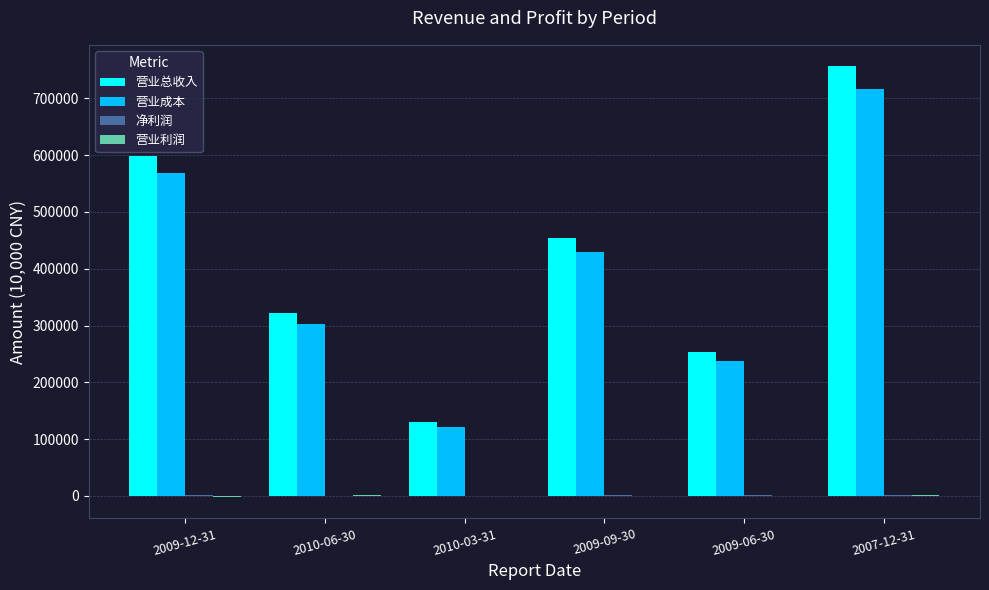

What is the highest value of the 营业总收入 series?

756189